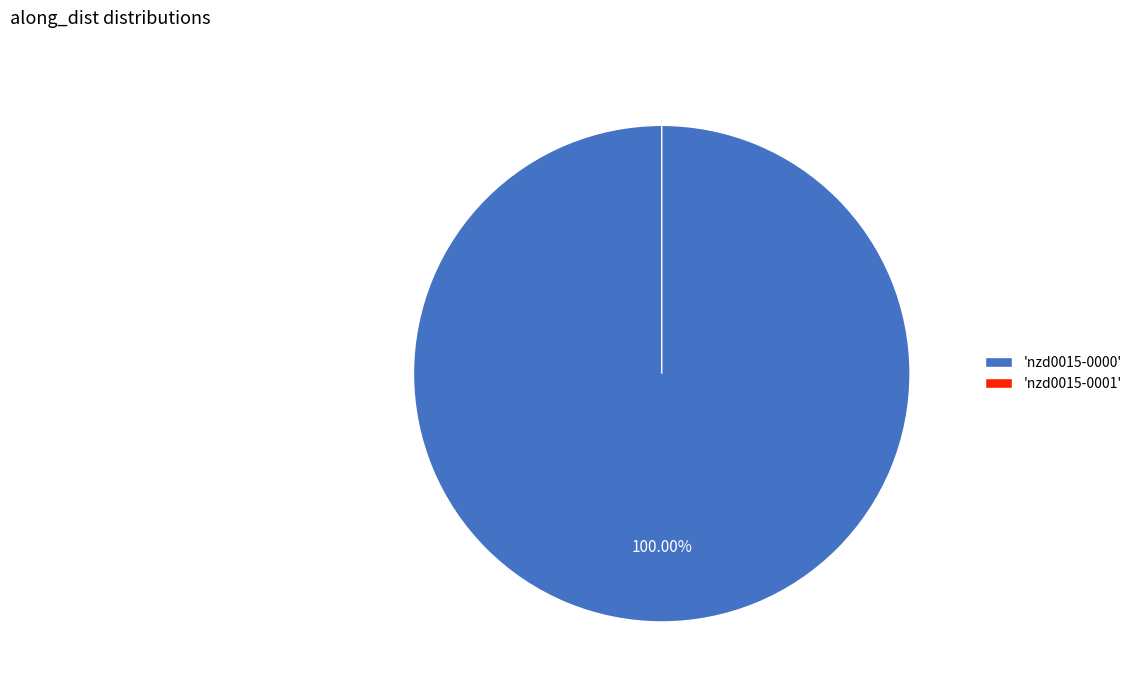

Which category accounts for the majority?

nzd0015-0000